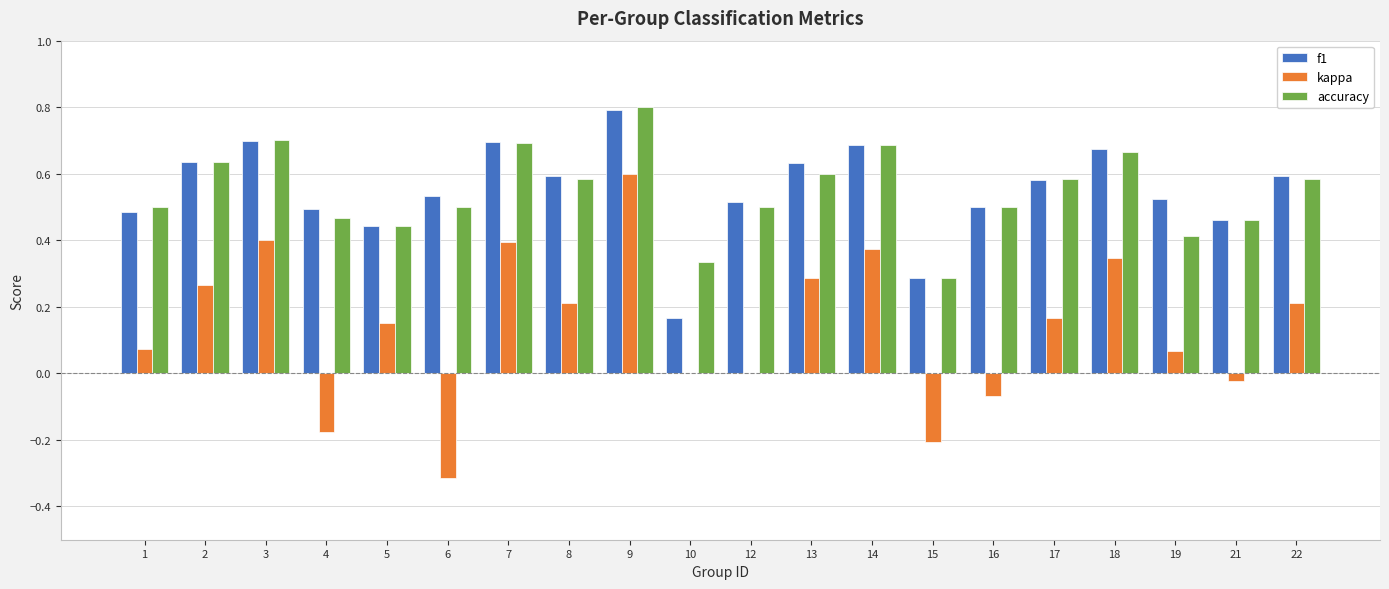

At which category is the sum across all series the highest?

9